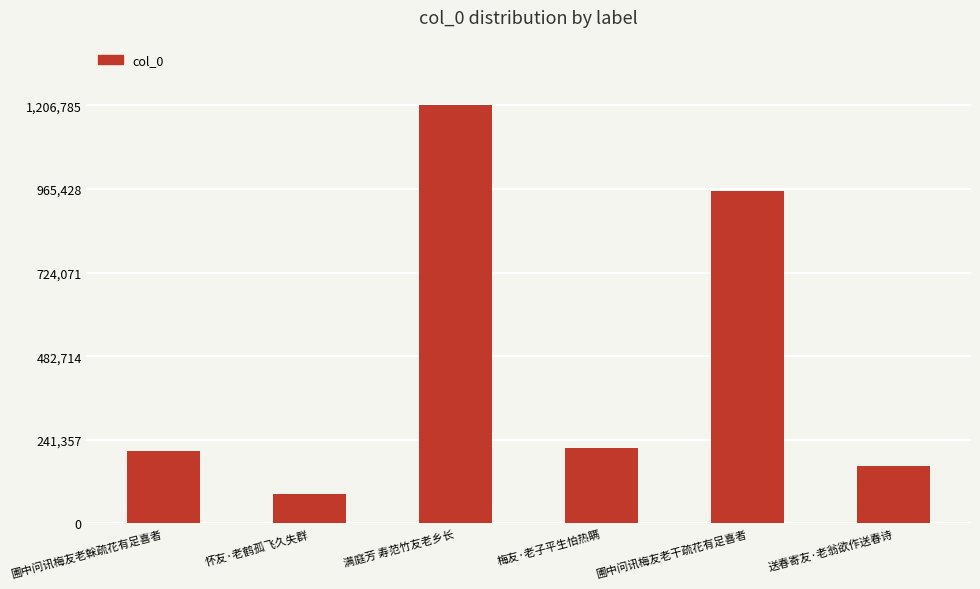

Reading left to right, transcribe all the data shown in this chart.

209147	86408	1206785	218049	959067	167018